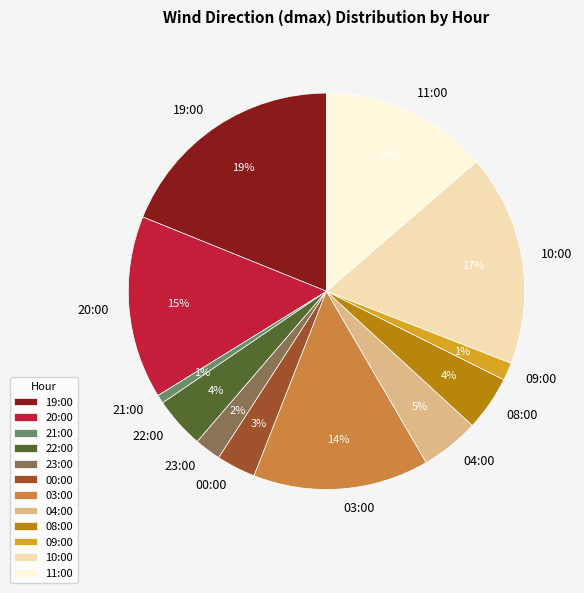

True or false: 20:00 accounts for 15% of the total.

True